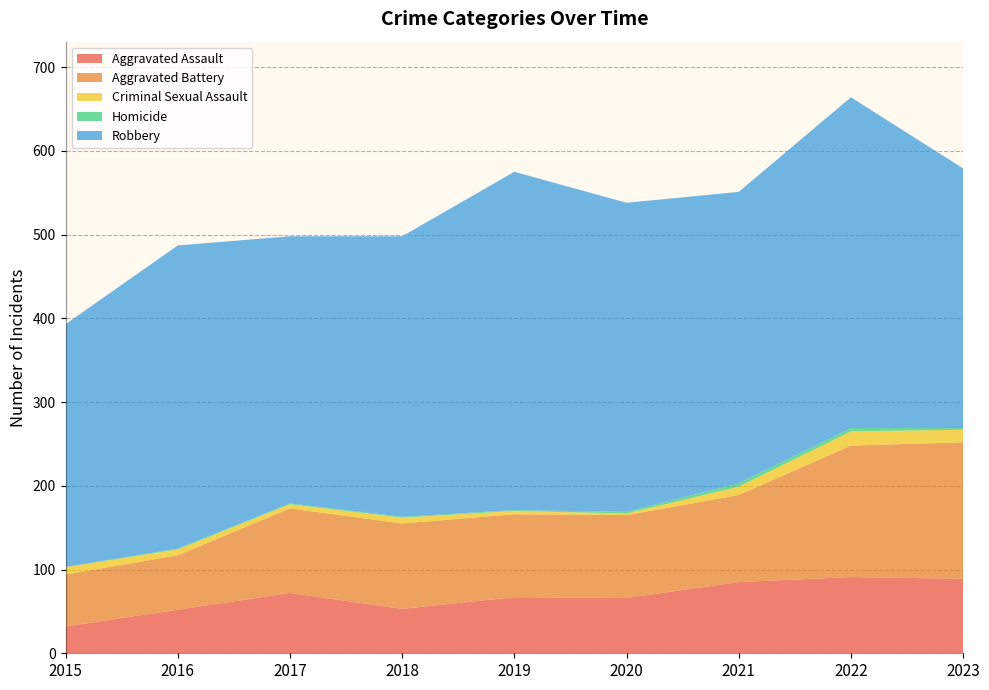

Reading right to left, list all the values displayed in this chart.

Aggravated Assault: 2023=89	2022=91	2021=85	2020=66	2019=67	2018=53	2017=72	2016=52	2015=32
Aggravated Battery: 2023=163	2022=157	2021=104	2020=99	2019=99	2018=102	2017=101	2016=65	2015=62
Criminal Sexual Assault: 2023=15	2022=17	2021=10	2020=2	2019=4	2018=7	2017=5	2016=7	2015=9
Homicide: 2023=2	2022=4	2021=4	2020=2	2019=1	2018=1	2017=1	2016=1	2015=0
Robbery: 2023=310	2022=395	2021=348	2020=369	2019=404	2018=335	2017=319	2016=362	2015=290